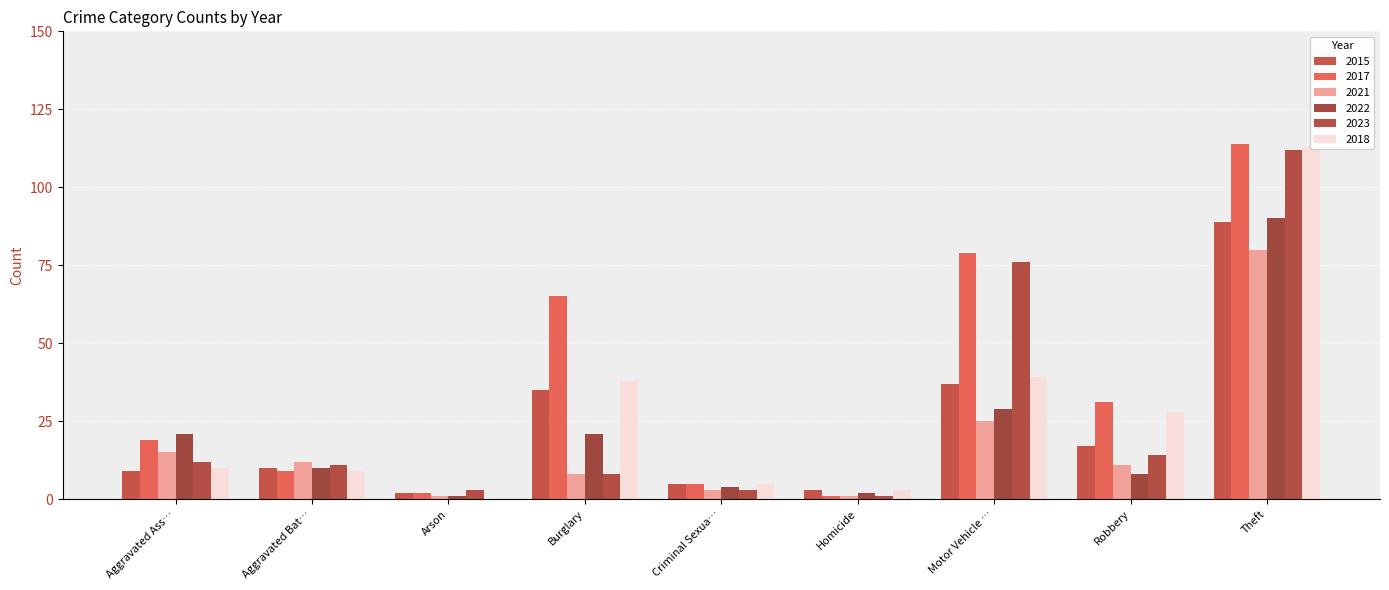

List the series in order of their peak value, highest first.

2017, 2018, 2023, 2022, 2015, 2021